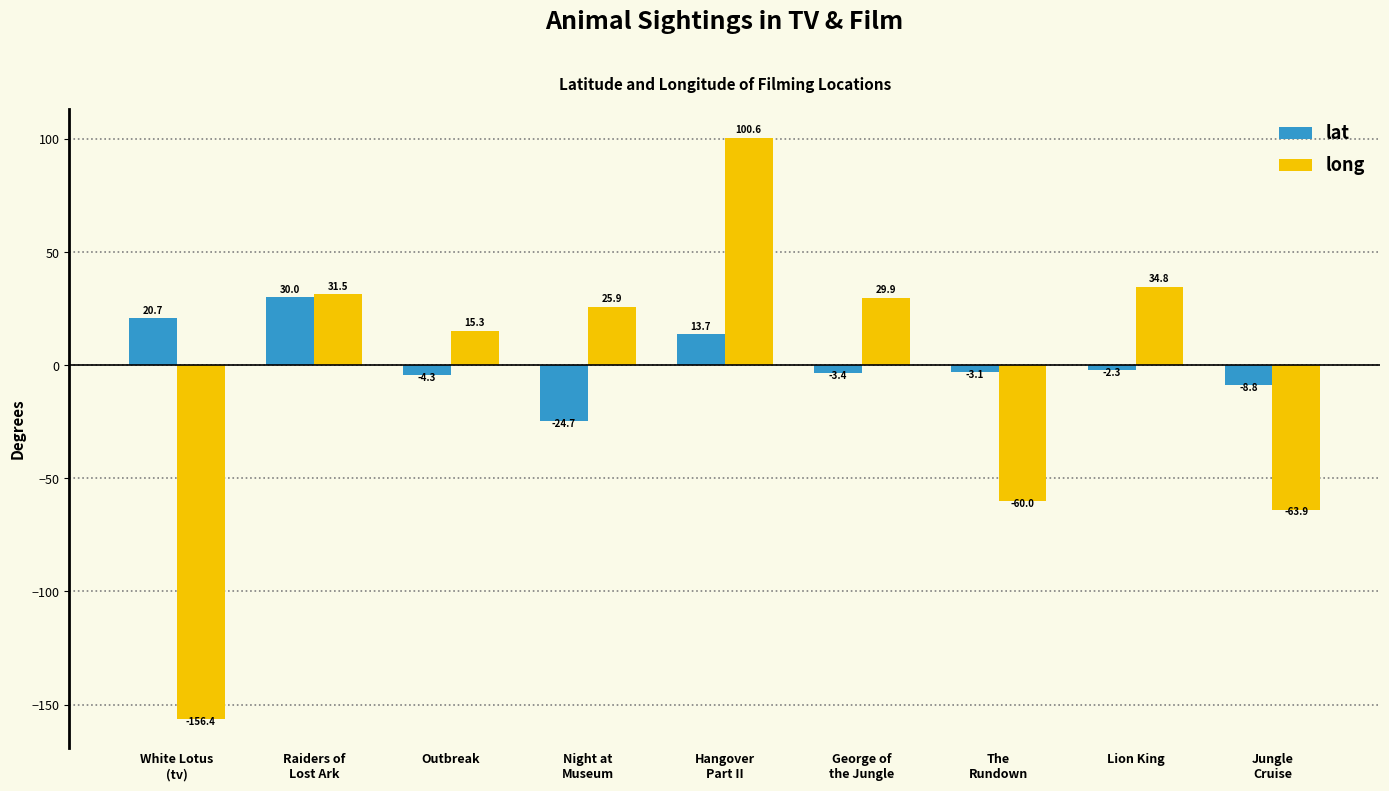

Is the value of long at White Lotus
(tv) greater than the value of lat at George of
the Jungle?

No